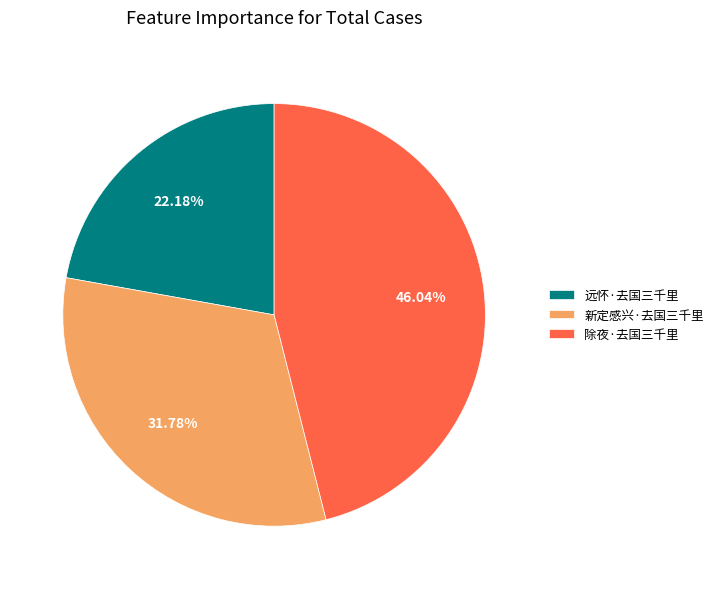

Is there any slice that represents more than half of the pie?

No